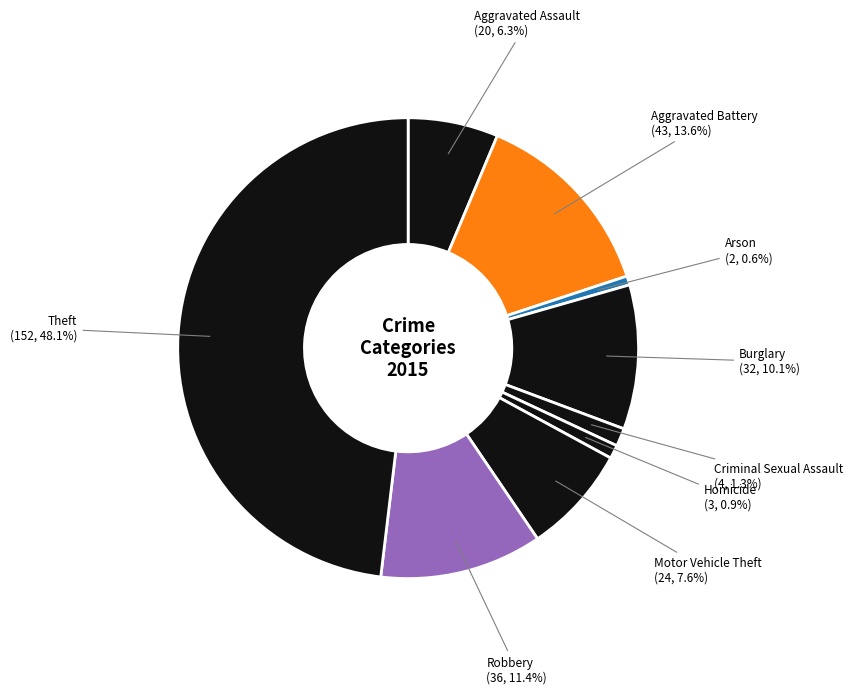

Does Aggravated Battery represent more than half of the total?

No